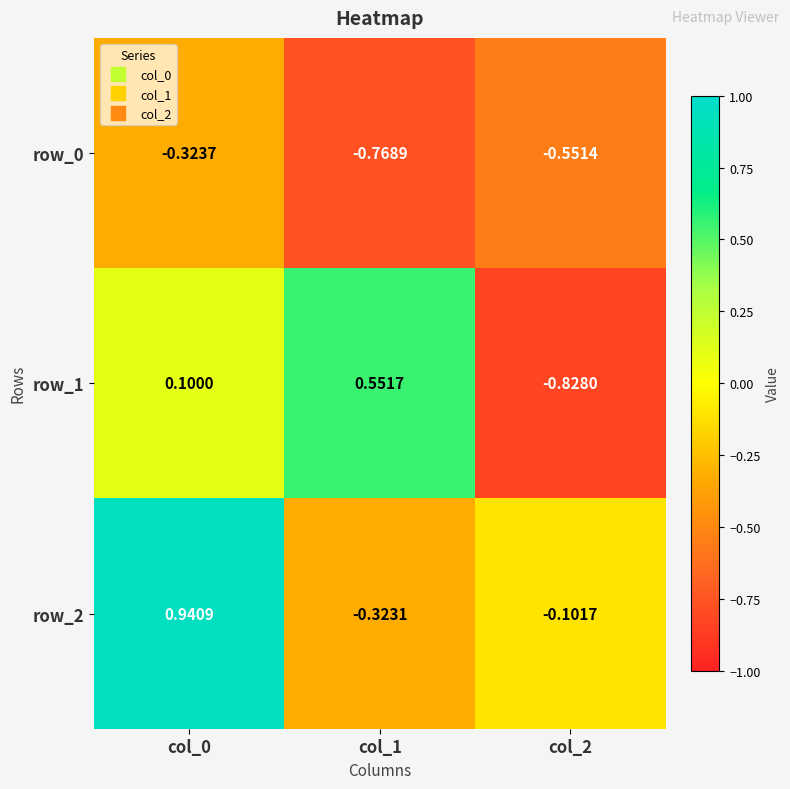

What is the difference between the maximum and second lowest values in the row_0 series?

0.2